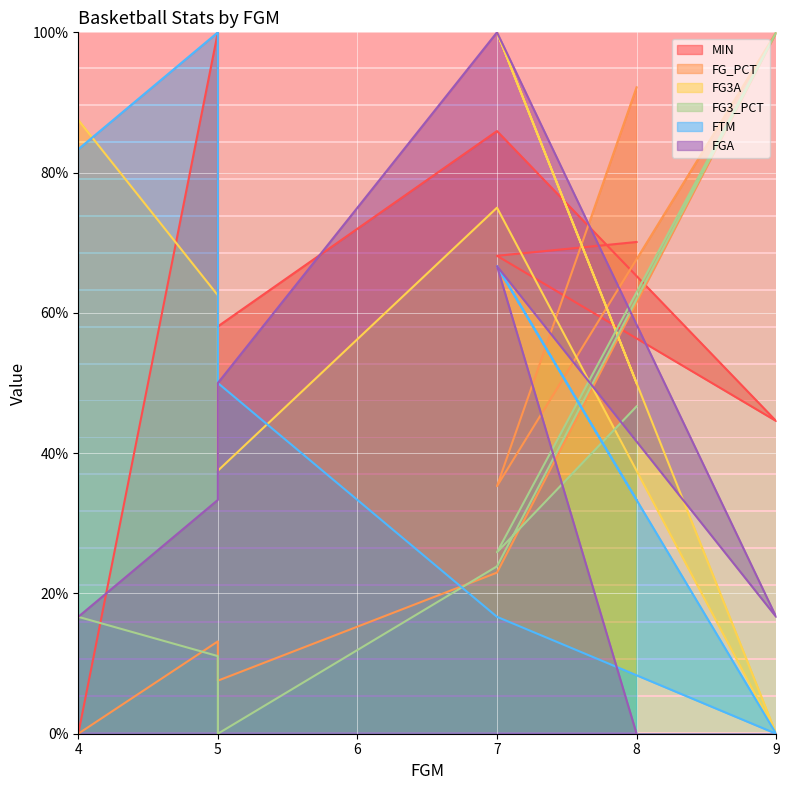

What is the difference between the maximum and minimum values in the FG3A series?

100.0